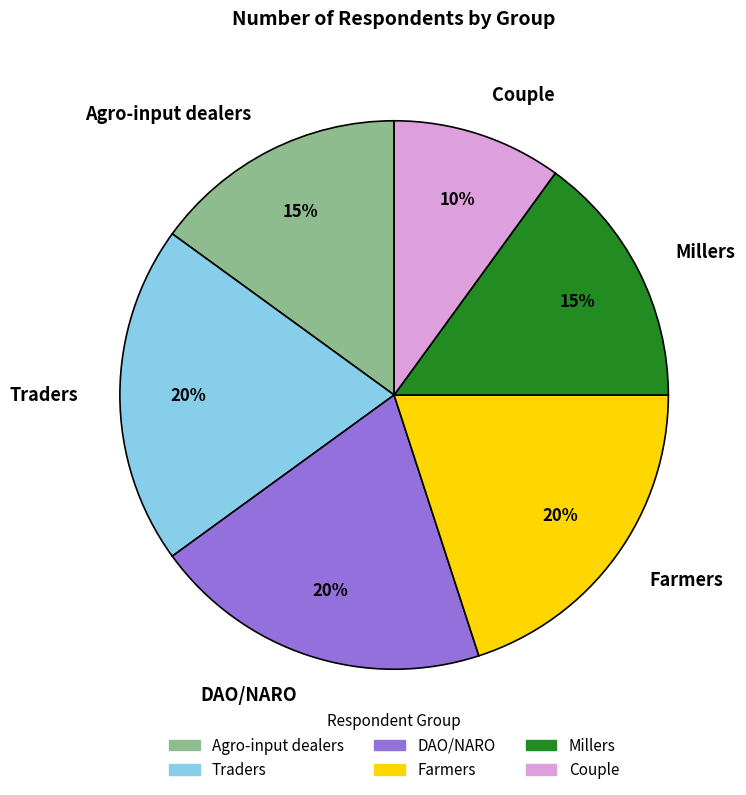

To the nearest percent, what is the difference between the largest and smallest slice percentages?

10%